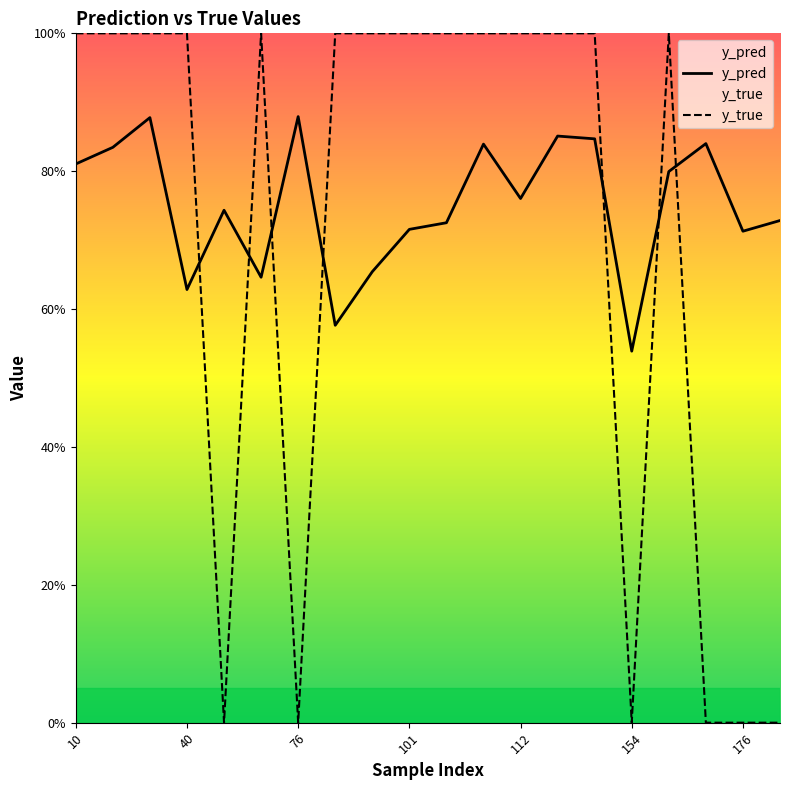

Read the y_pred value at 16.

0.8